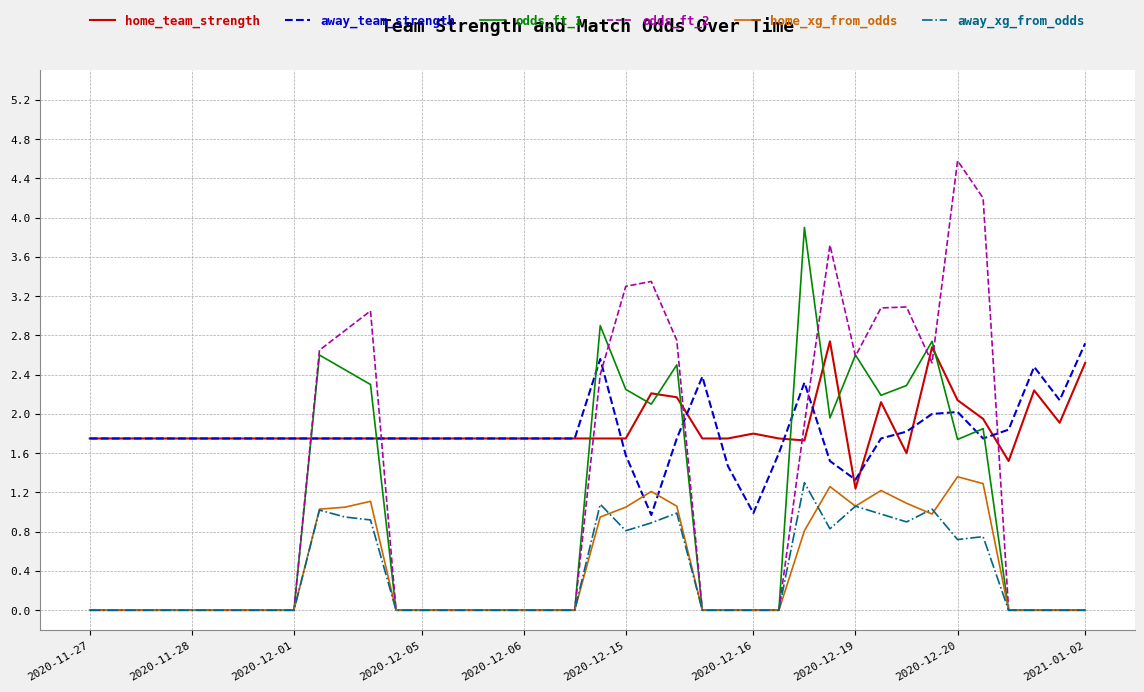

What is the lowest value of the home_team_strength series?

1.2